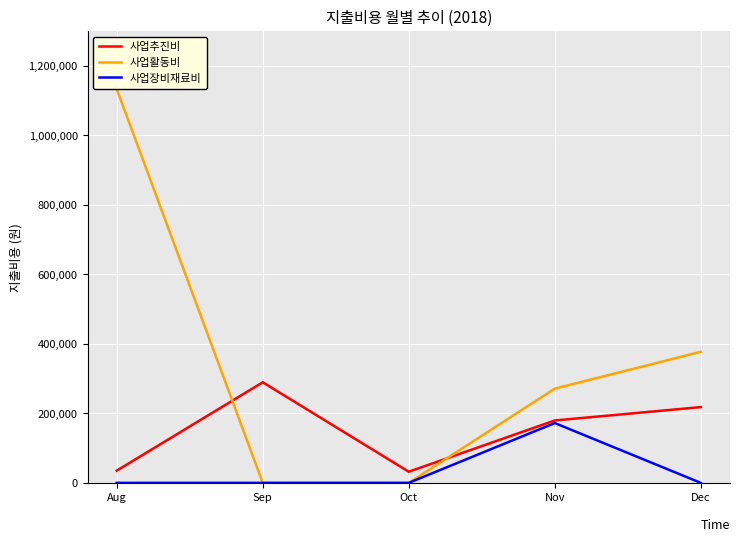

What are all the series names shown in the legend?

사업추진비, 사업활동비, 사업장비재료비